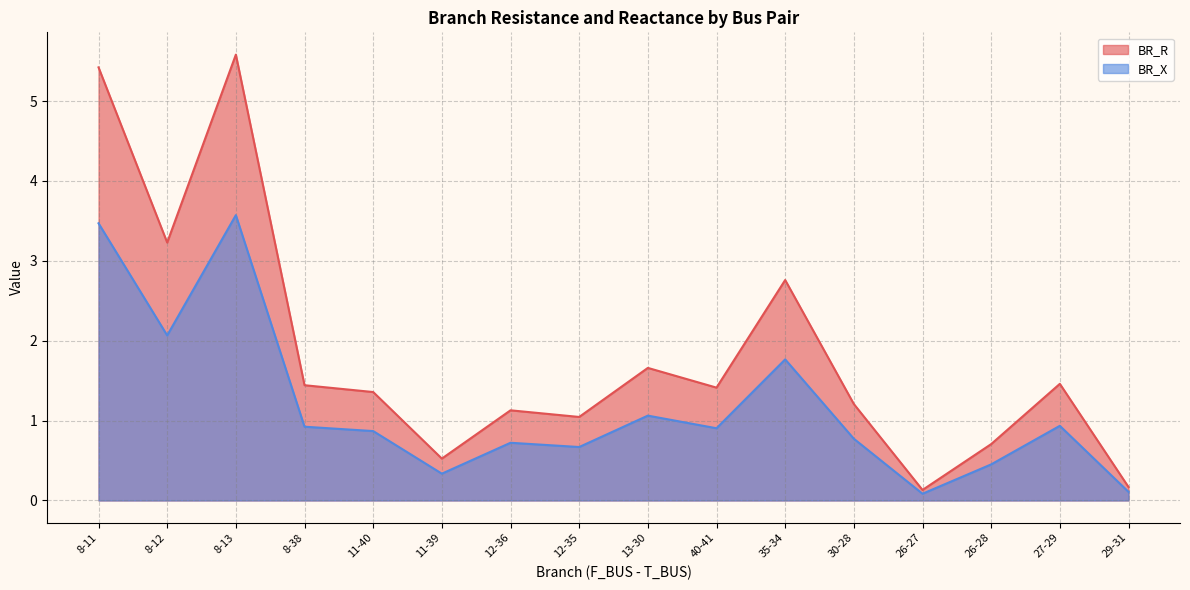

What is the total value across all series at 27-29?

2.4